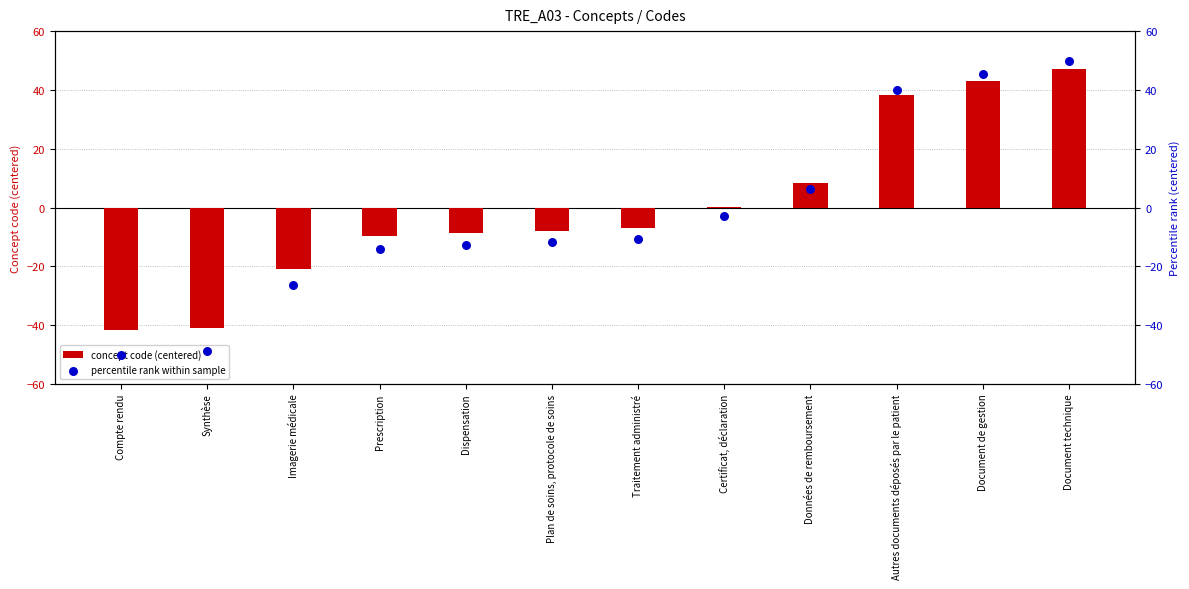

What are all the series names shown in the legend?

concept code (centered), percentile rank within sample